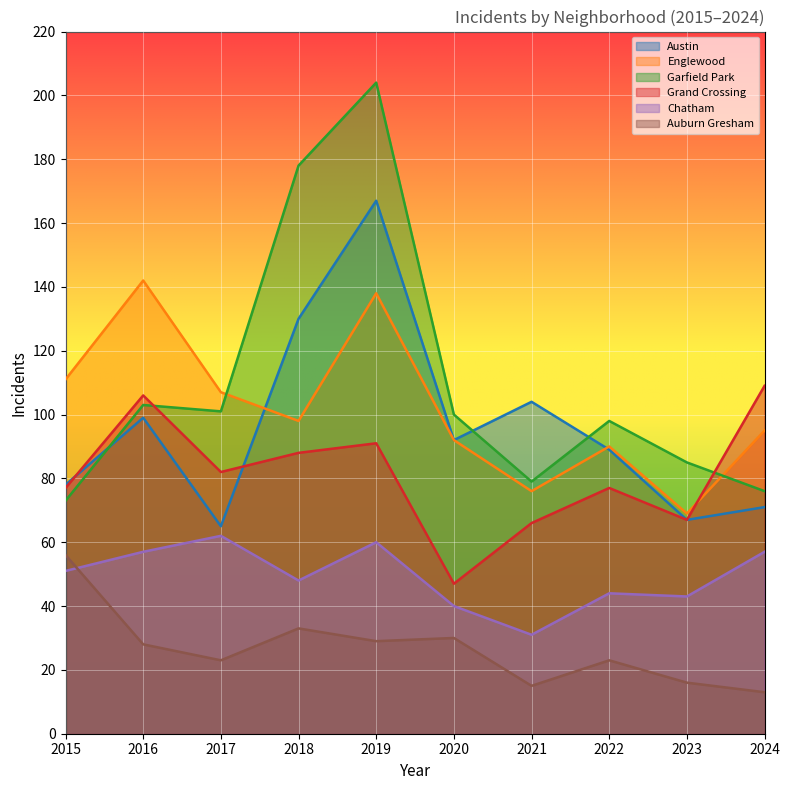

True or false: Englewood has a value of 51 at 2019.

False